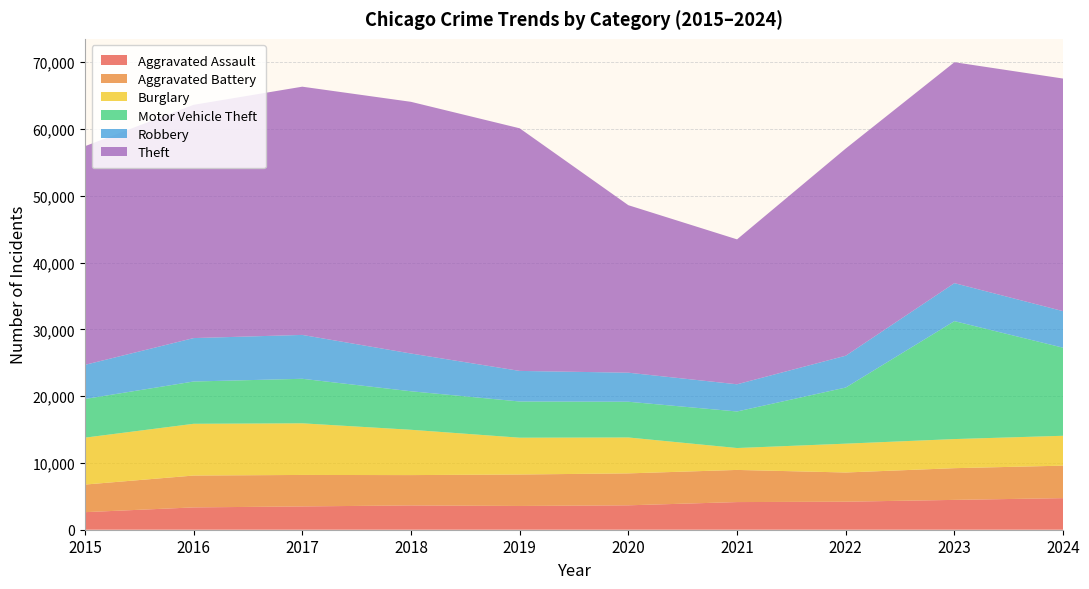

Reading left to right, extract all data points from this chart.

Aggravated Assault: 2629	3343	3488	3640	3558	3655	4140	4194	4468	4730
Aggravated Battery: 4131	4770	4715	4541	4710	4782	4814	4376	4749	4864
Burglary: 7026	7749	7731	6785	5512	5377	3279	4317	4358	4474
Motor Vehicle Theft: 5790	6332	6669	5767	5423	5351	5474	8405	17662	13187
Robbery: 5113	6503	6570	5653	4579	4349	4072	4767	5688	5473
Theft: 32739	34931	37171	37691	36331	25082	21701	31024	33083	34833